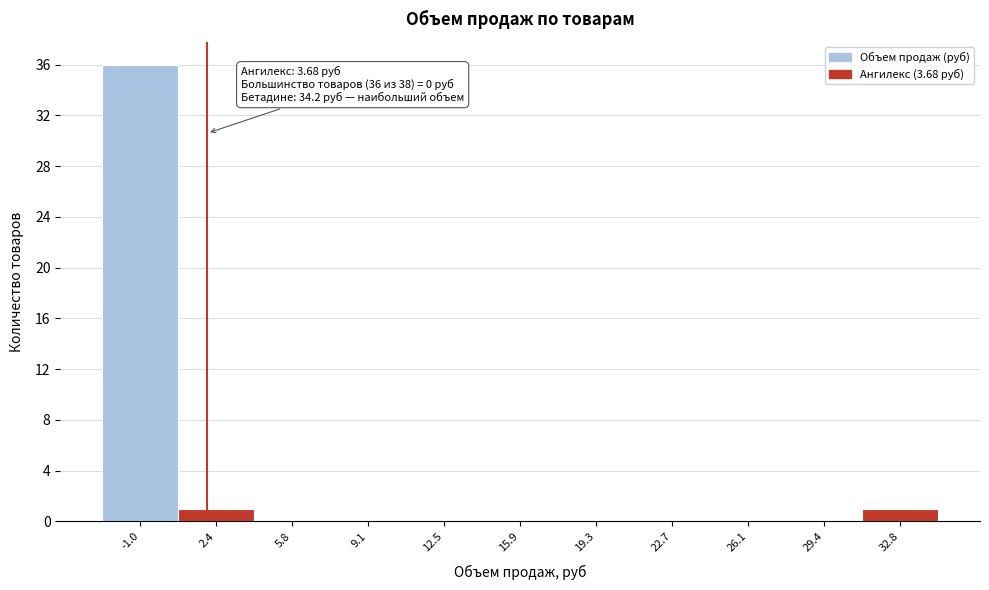

Reading left to right, extract all data points from this chart.

-1.0=36	2.4=1	5.8=0	9.1=0	12.5=0	15.9=0	19.3=0	22.7=0	26.1=0	29.4=0	32.8=1